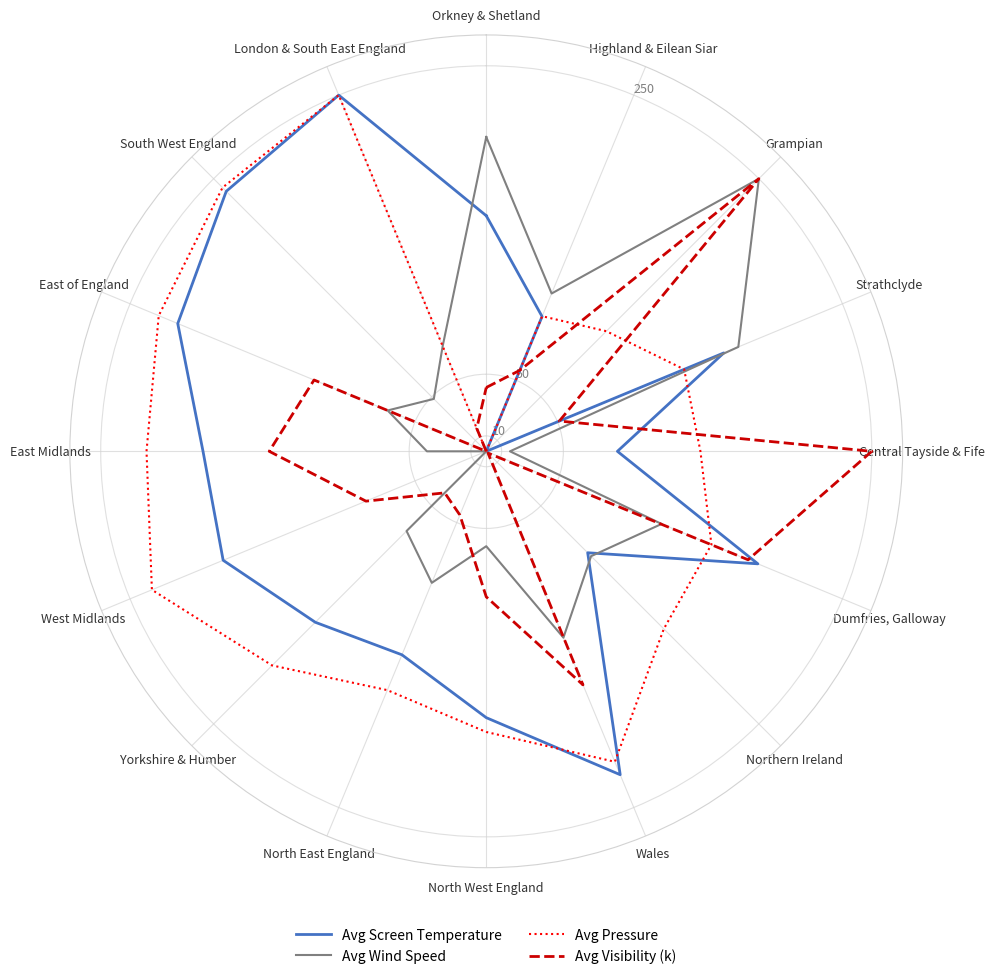

Which series has the largest range (max minus min)?

Avg Screen Temperature